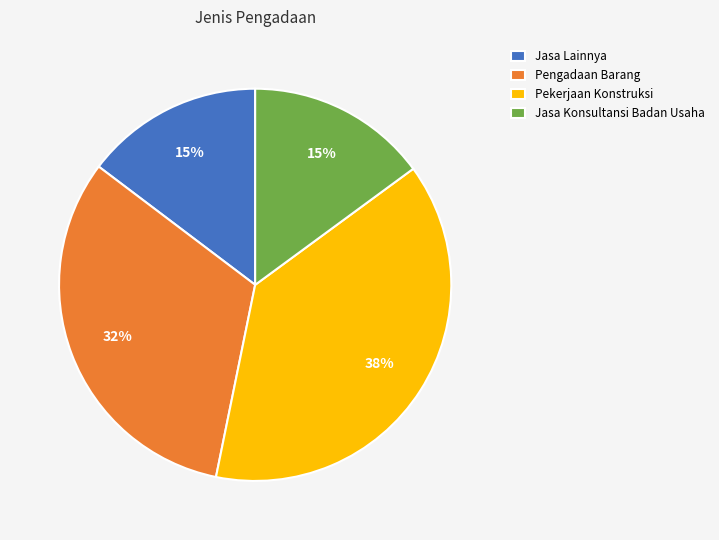

Between Jasa Lainnya and Pengadaan Barang, which is larger?

Pengadaan Barang